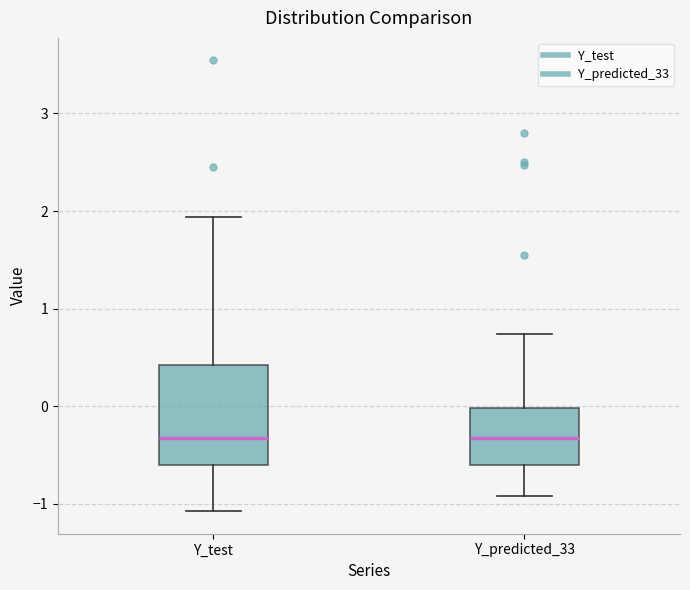

Reading left to right, read every box against the y-axis: the position of its median line, the range the box covers, and the ends of its whiskers. The values are not printed on the chart, so give them approximately, as read against the axis.

Y_test: median -0.3, box -0.6 to 0.4, whiskers -1.1 to 1.9
Y_predicted_33: median -0.3, box -0.6 to 0.0, whiskers -0.9 to 0.7